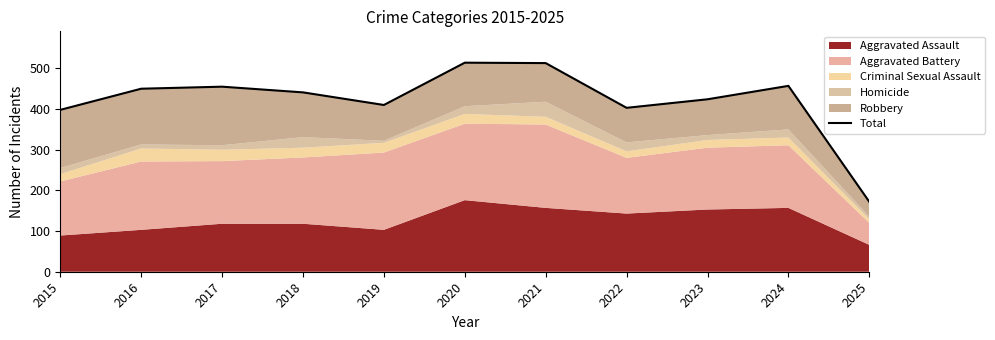

Rank the categories by value from lowest to highest.

2025, 2015, 2022, 2019, 2023, 2018, 2016, 2017, 2024, 2021, 2020